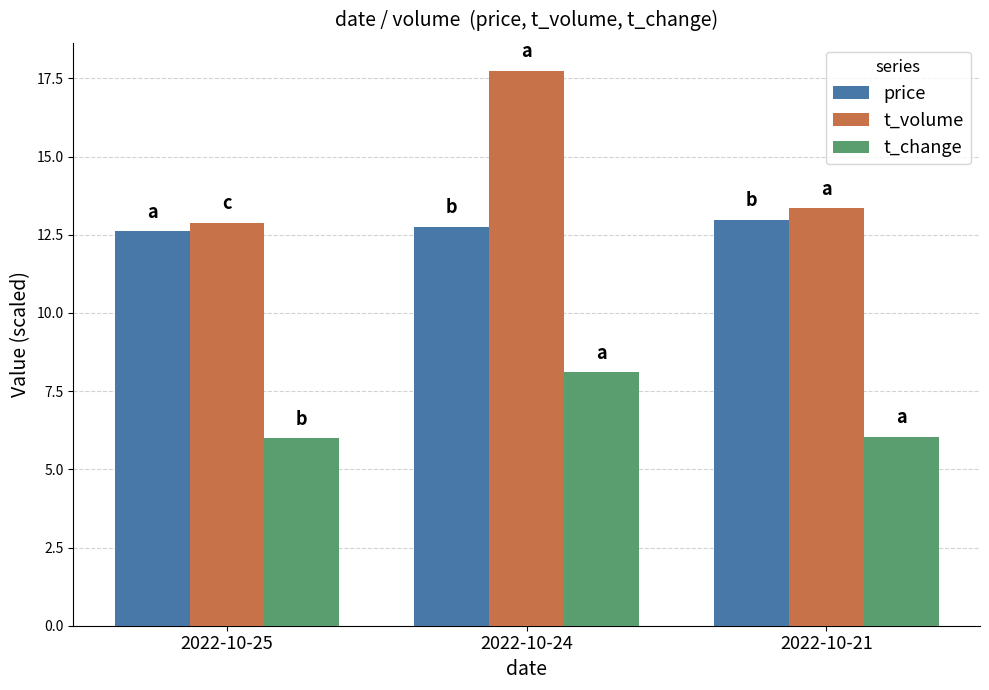

What is the maximum value shown in the chart?

17.8